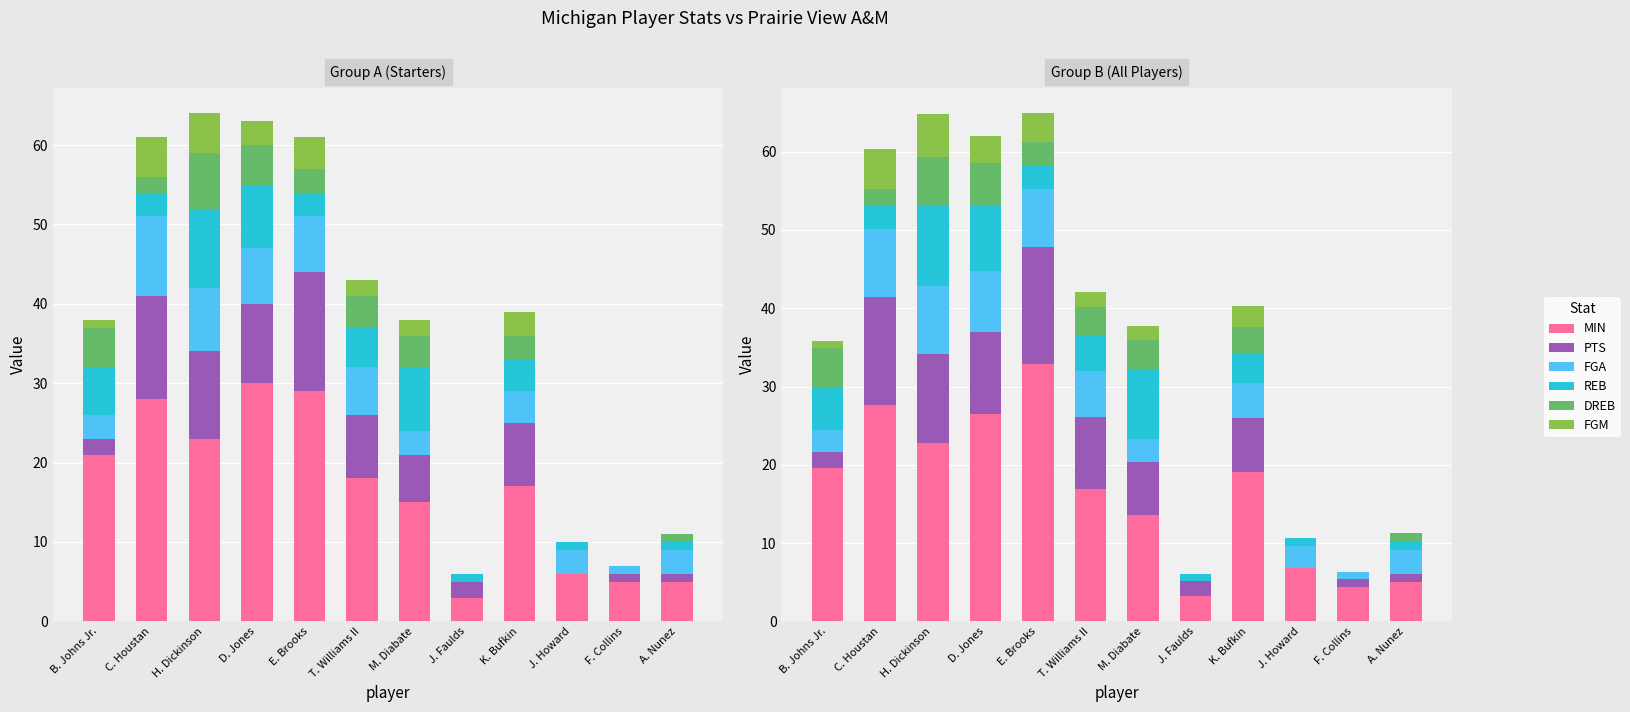

What are all the series names shown in the legend?

MIN, PTS, FGA, REB, DREB, FGM